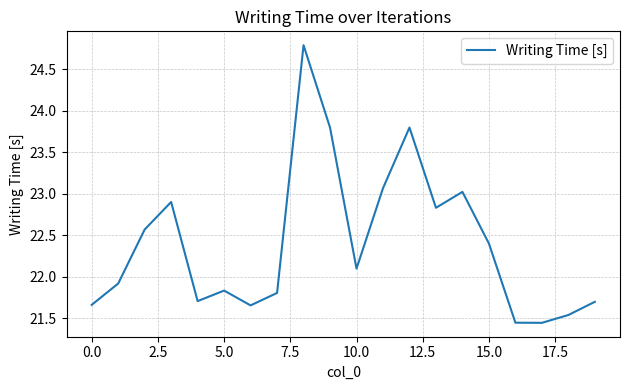

Does the chart display data point markers on the line(s)?

No